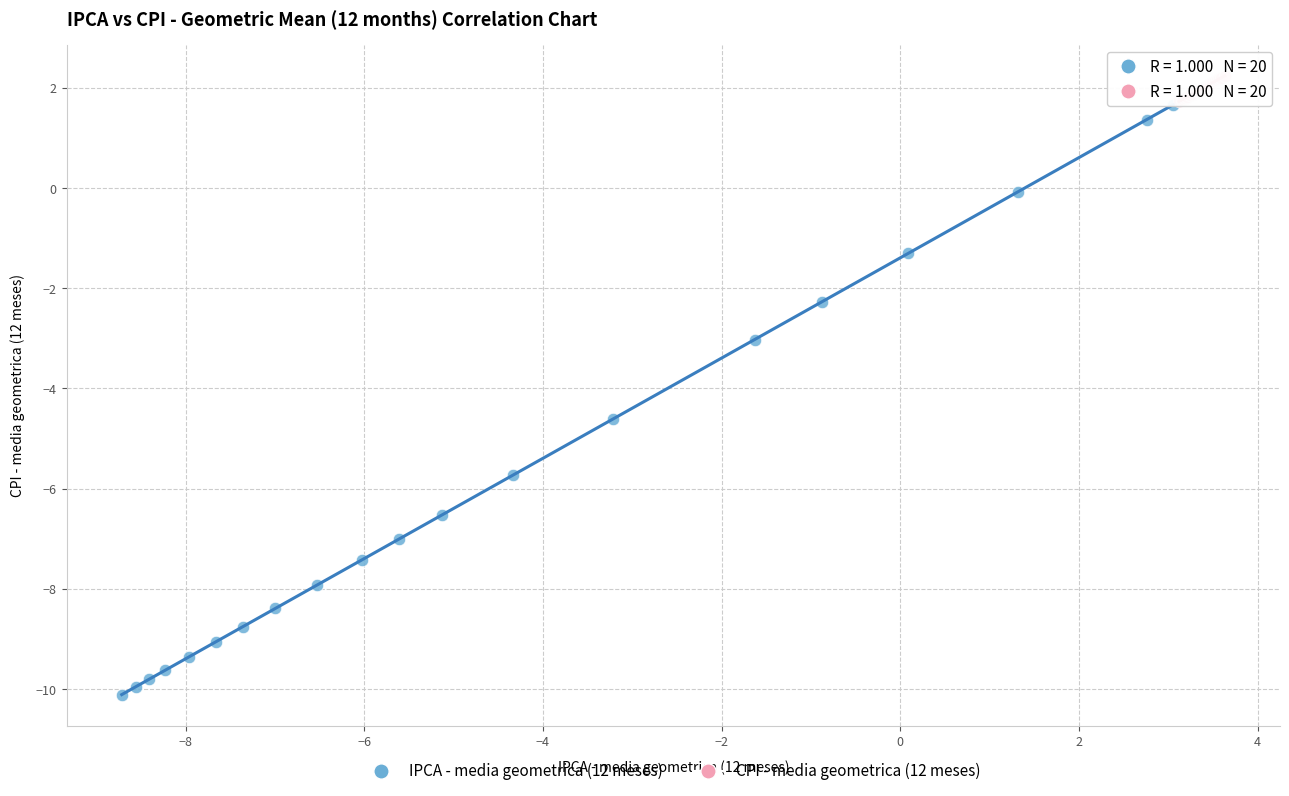

Which series reaches the minimum Y coordinate?

IPCA - media geometrica (12 meses)